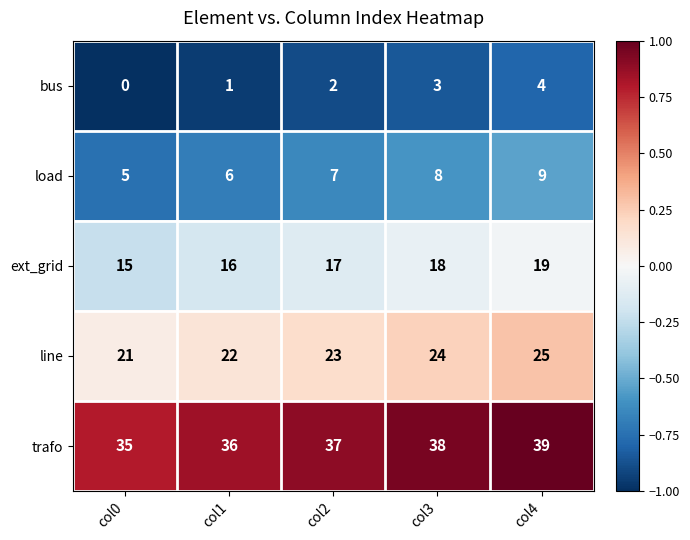

What is the difference between the highest and lowest values at col1?

35